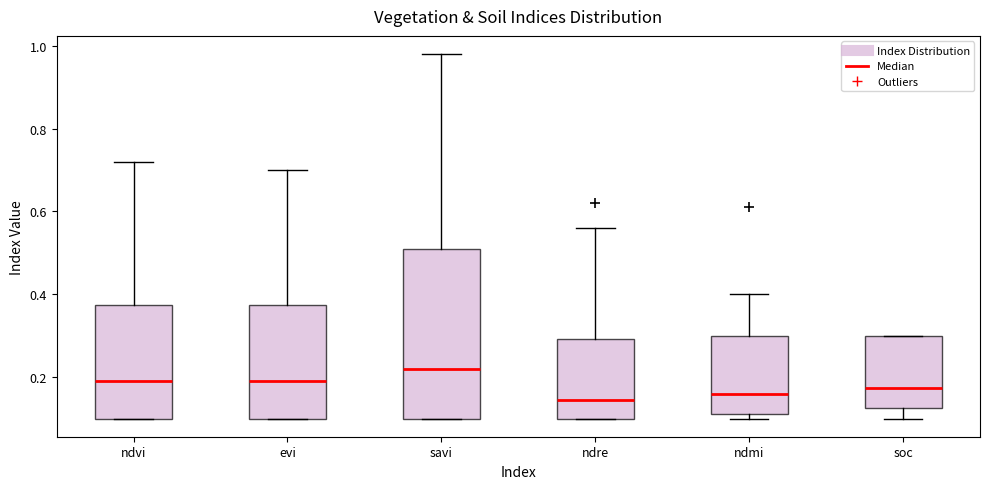

Where is the lower edge of the box for ndvi on the y-axis? The values are not printed on the chart, so give them approximately, as read against the axis.

0.10